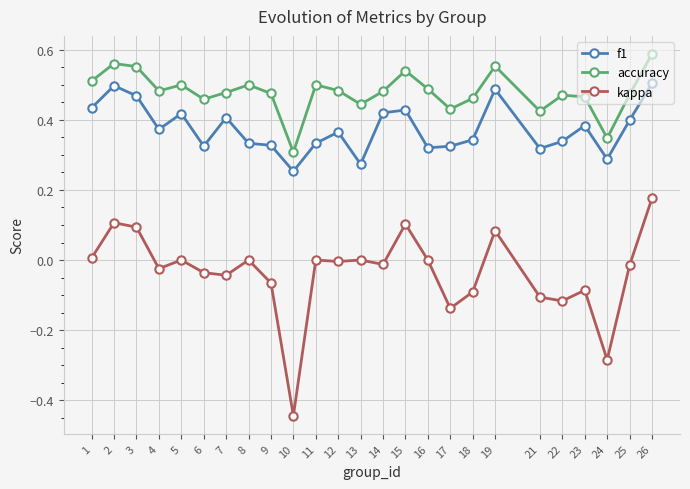

Is this an area chart (filled region under the line)?

No